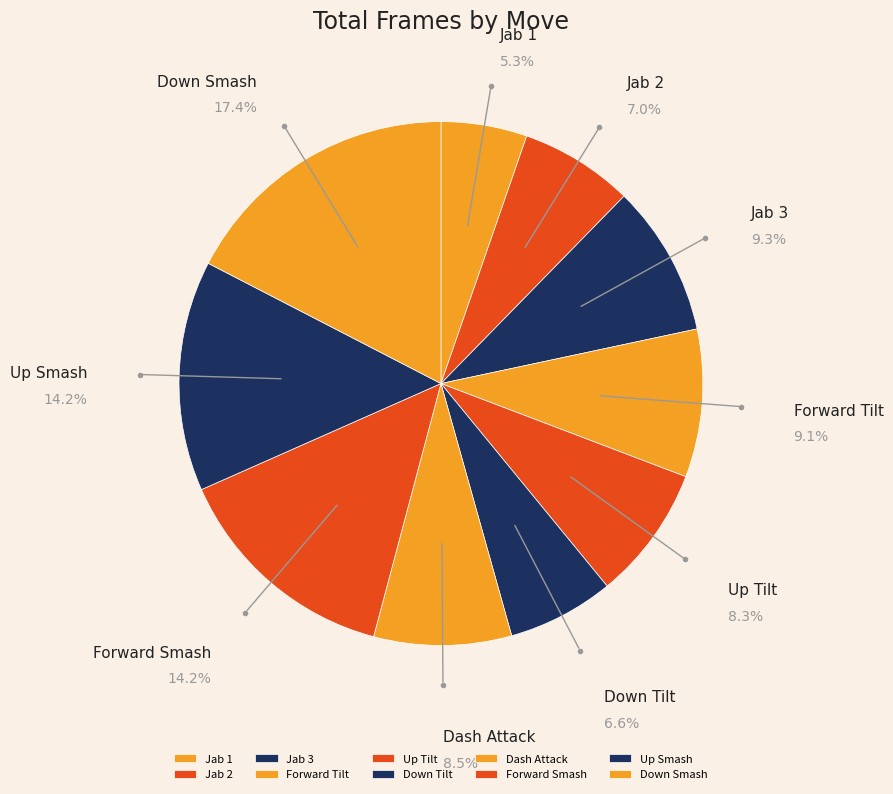

How much of the chart is everything except Jab 2?

93.0%